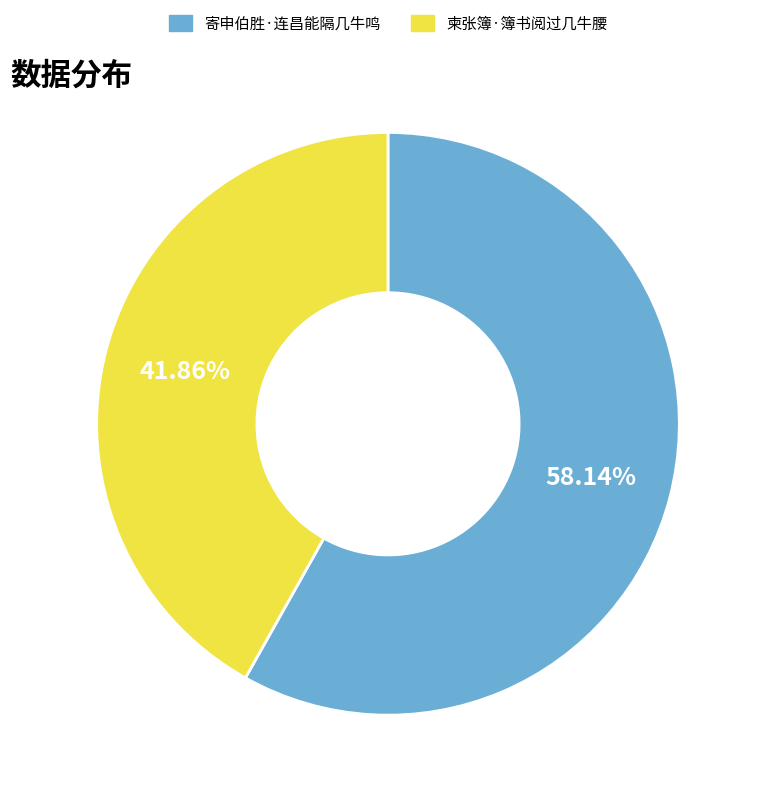

Count the number of slices in the pie.

2